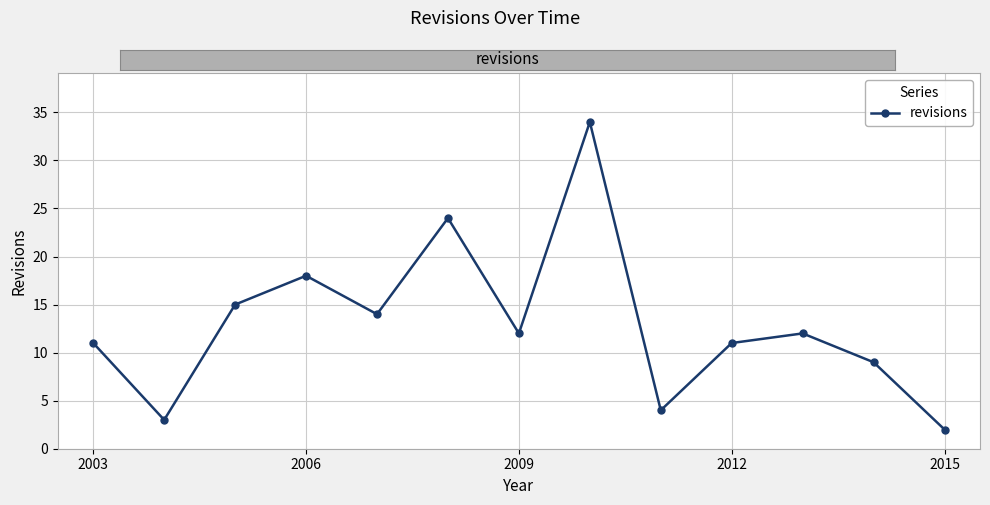

What is the difference between the second highest and second lowest values?

21